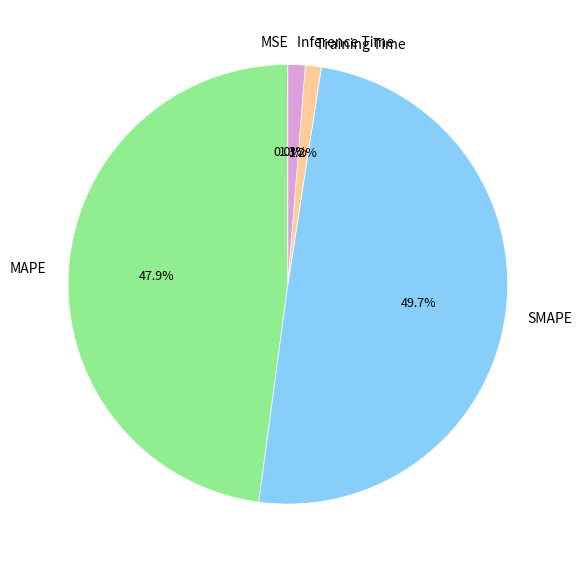

Which category has the biggest portion of the pie?

SMAPE